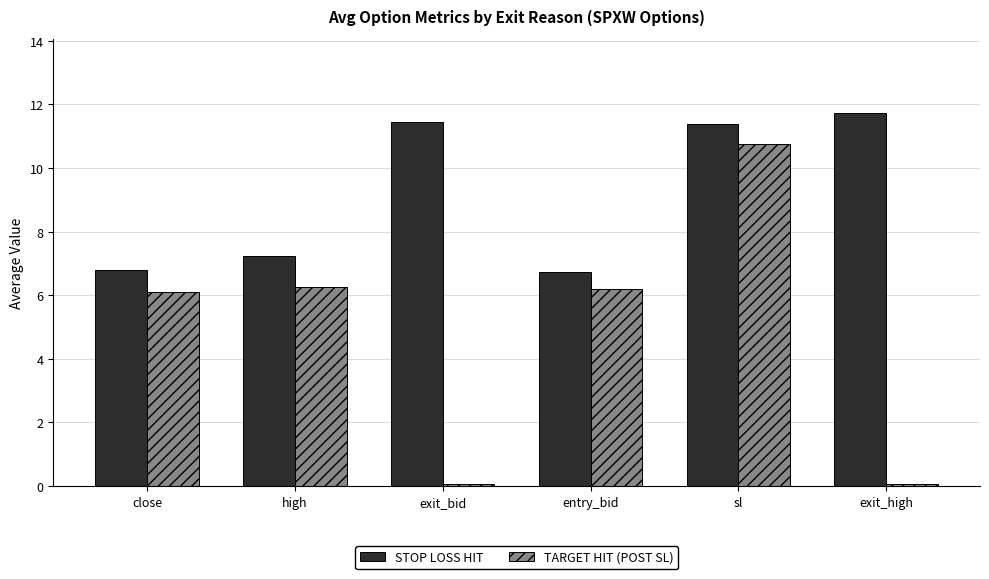

Is the value of STOP LOSS HIT at close greater than the value of TARGET HIT (POST SL) at sl?

No